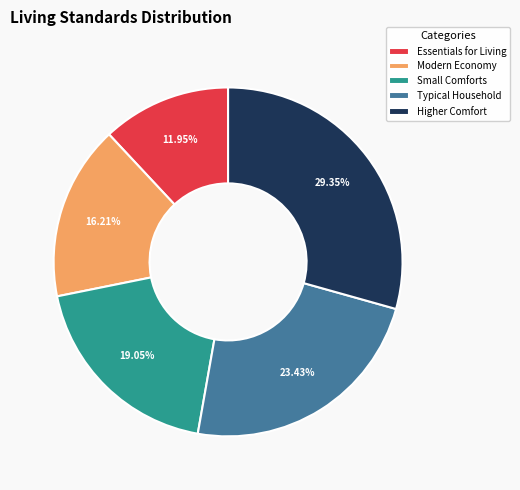

To the nearest percent, what is the difference between the Modern Economy and Typical Household slice percentages?

7%